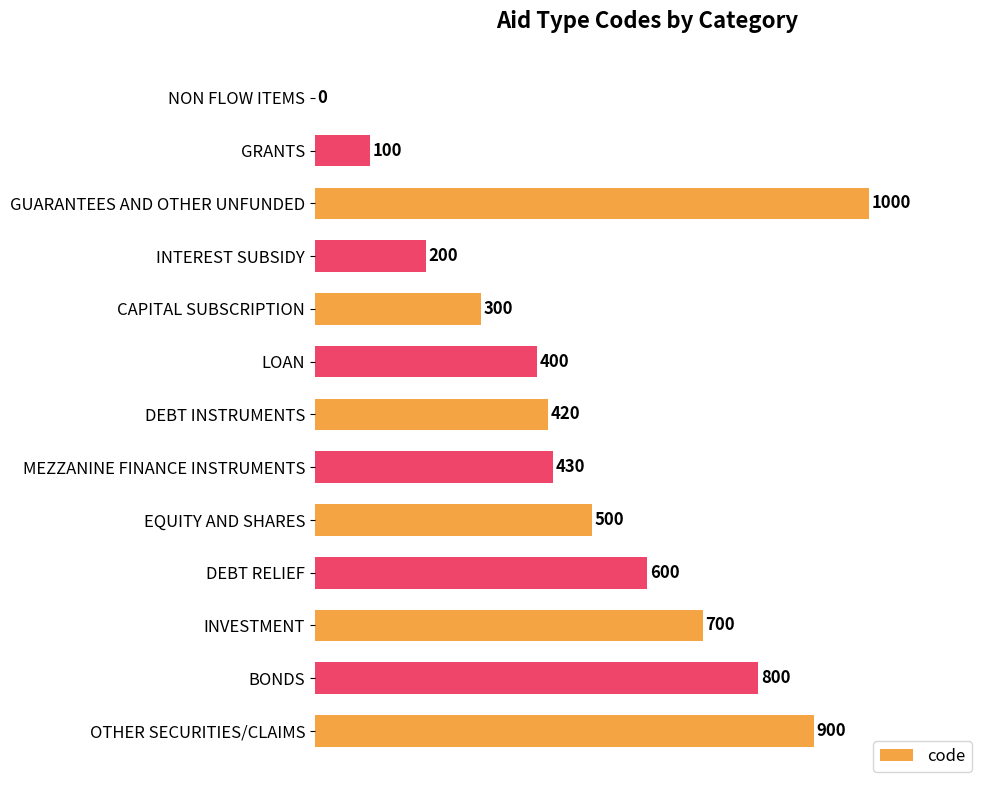

How many series are shown in this chart?

1